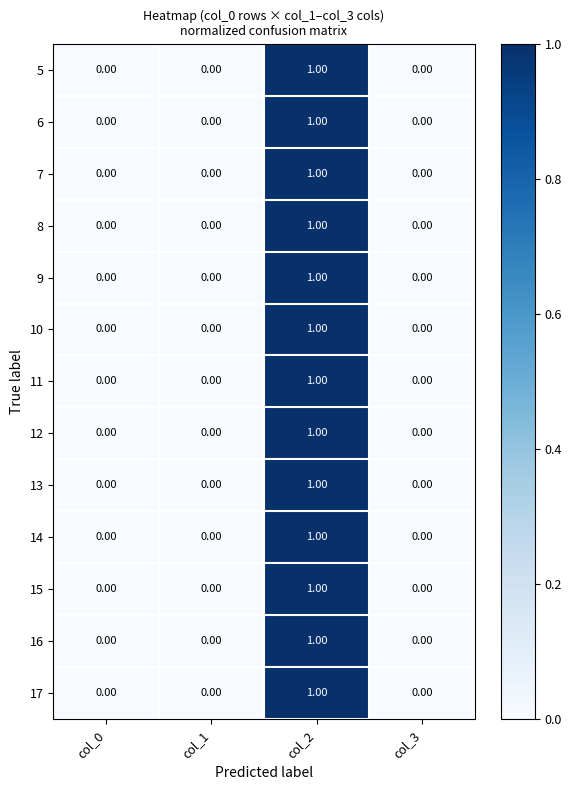

At which category is the sum across all series the highest?

col_2